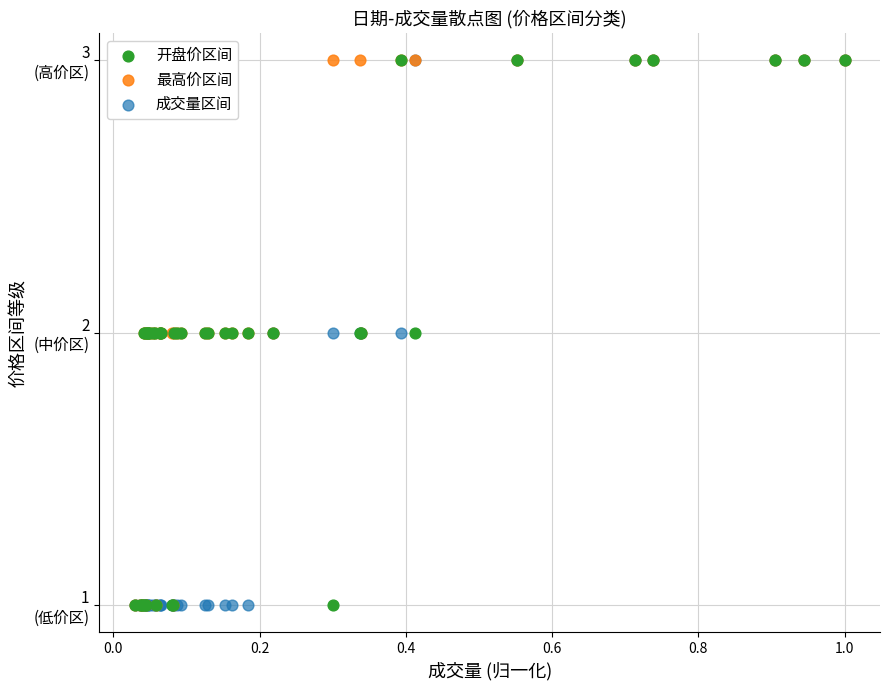

What are all the series names shown in the legend?

开盘价区间, 最高价区间, 成交量区间